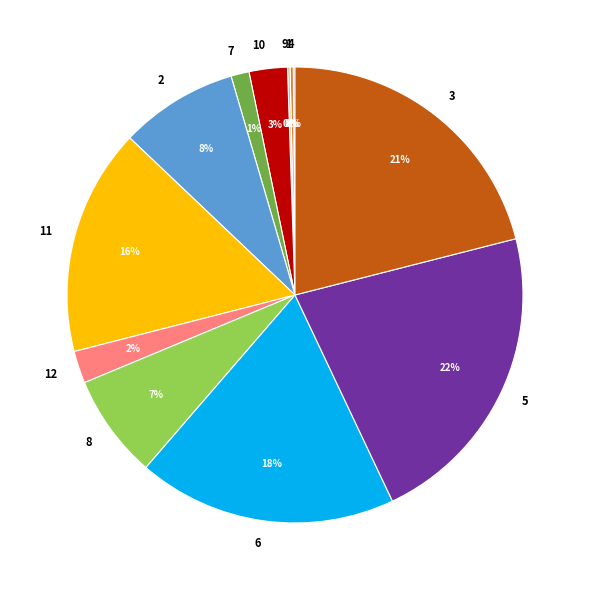

Which slice is the largest?

5